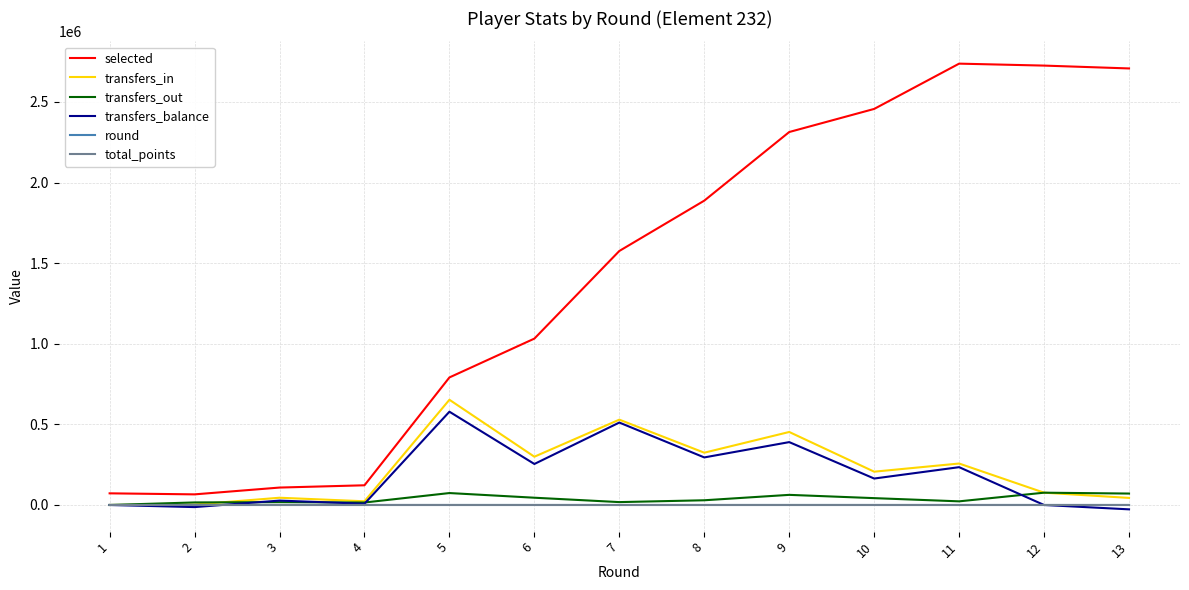

What is the difference between the transfers_balance values at 4 and 5?

570937